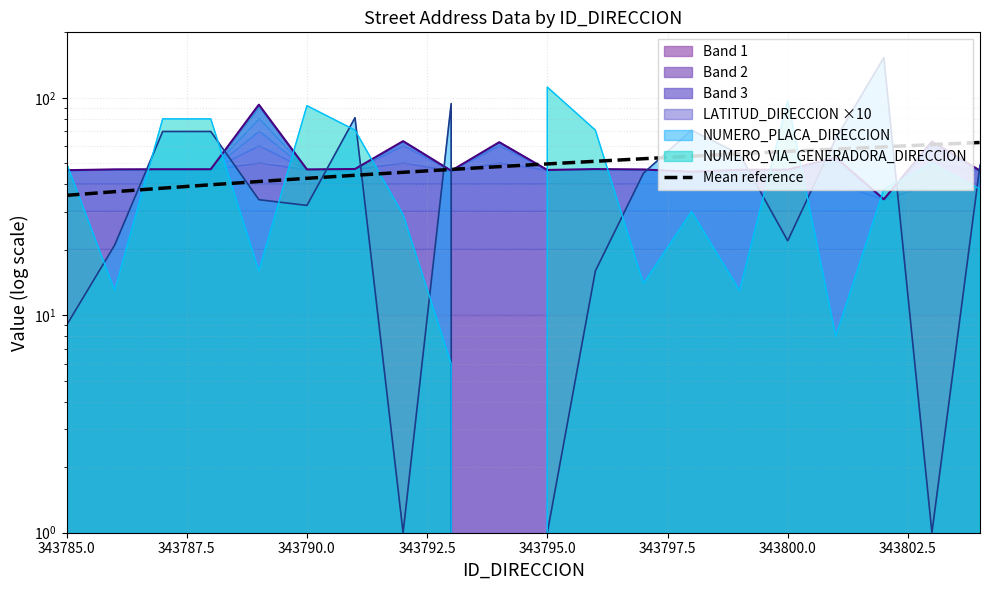

What is the sum of all values?

979.0